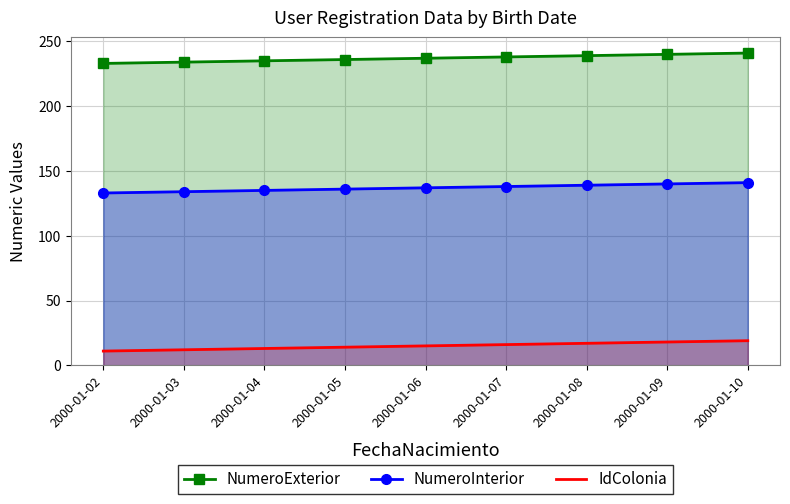

List the series in order of their overall mean, highest first.

NumeroExterior, NumeroInterior, IdColonia